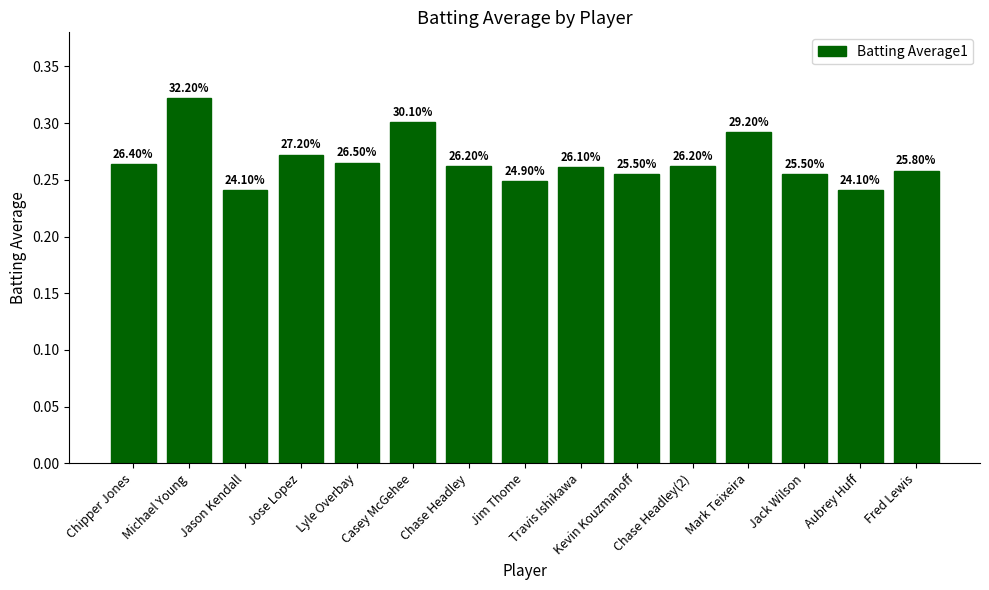

What is the minimum value shown in the chart?

0.2